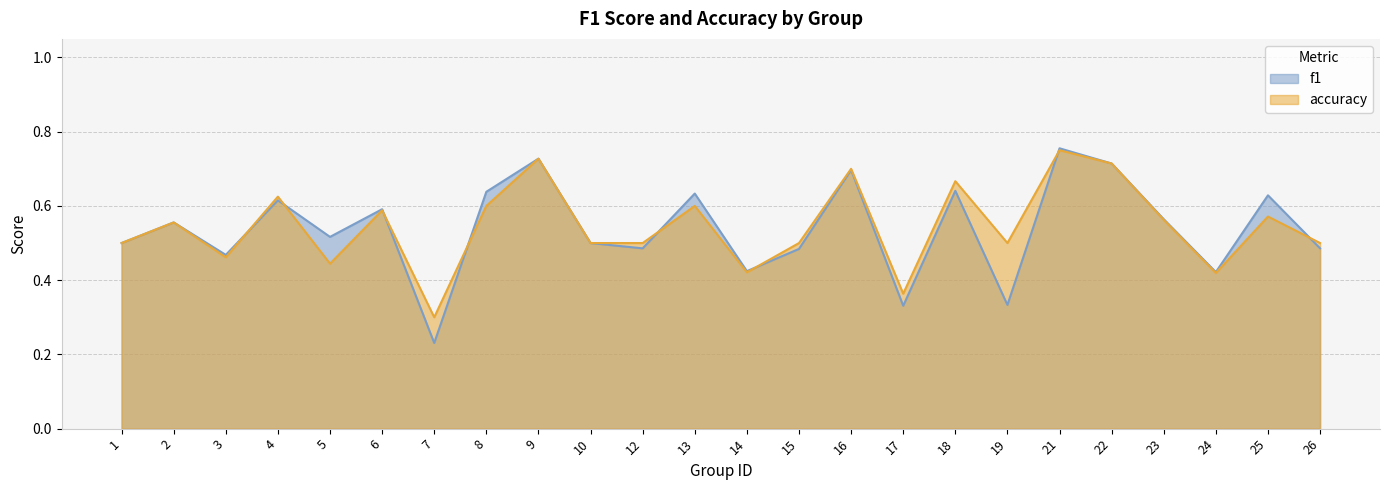

True or false: f1 has more than 0 interior local peaks.

True